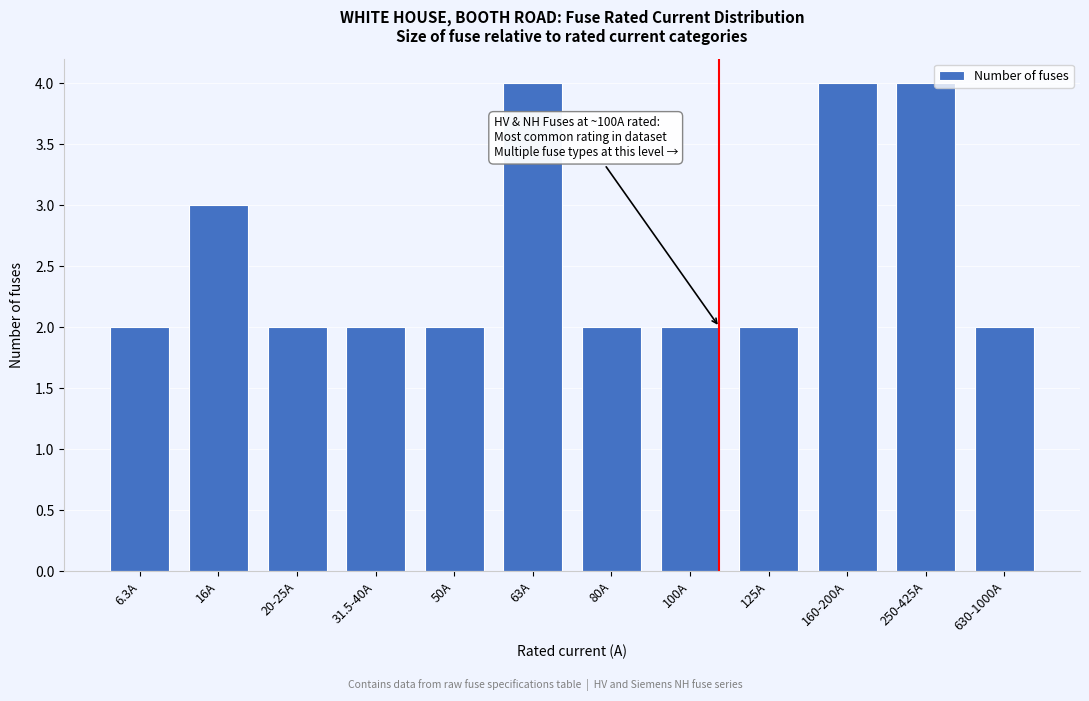

Reading left to right, transcribe all the data shown in this chart.

6.3A=2	16A=3	20-25A=2	31.5-40A=2	50A=2	63A=4	80A=2	100A=2	125A=2	160-200A=4	250-425A=4	630-1000A=2